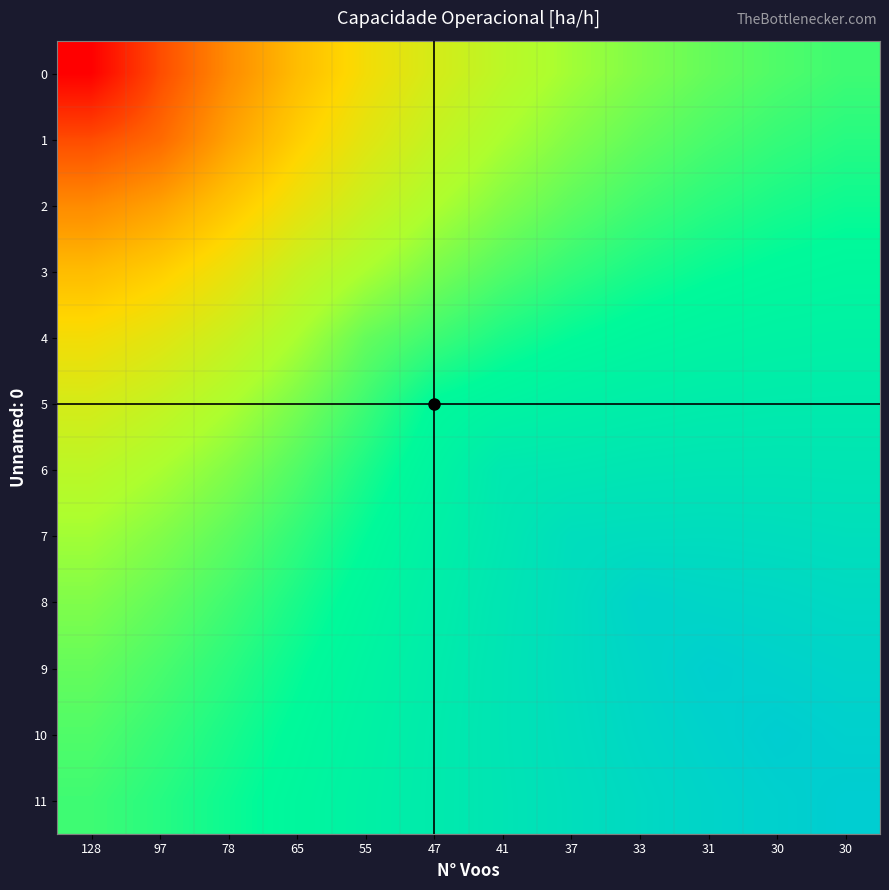

What is the total value across all series at 41?

62.0